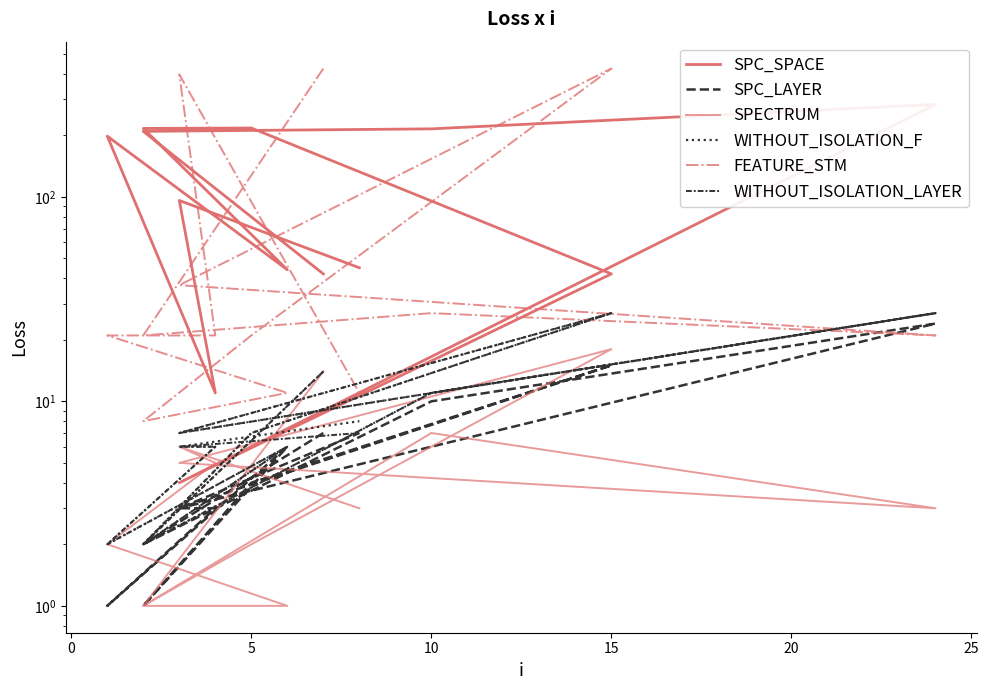

True or false: SPC_SPACE and SPC_LAYER intersect in this chart.

False